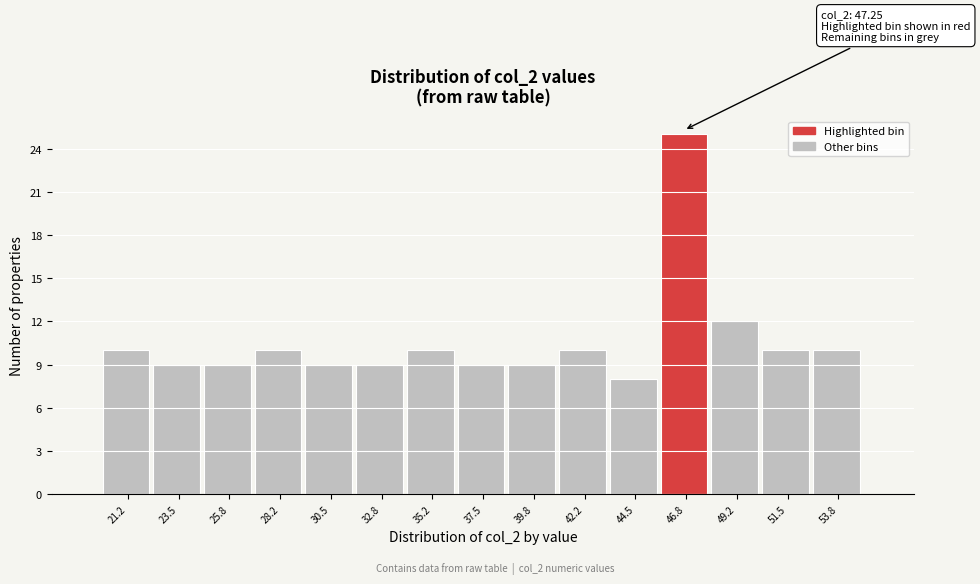

Over which range of the x-axis is the bar tallest?

45.5 to 48.0